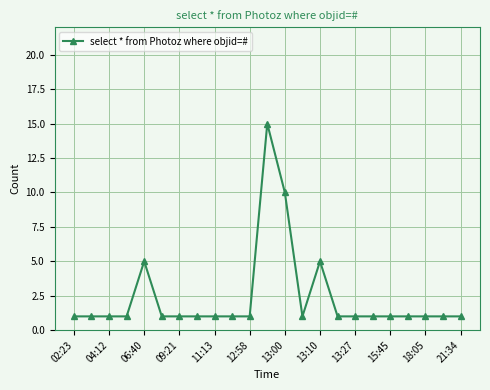

Reading left to right, transcribe all the data shown in this chart.

1	1	1	1	5	1	1	1	1	1	1	15	10	1	5	1	1	1	1	1	1	1	1